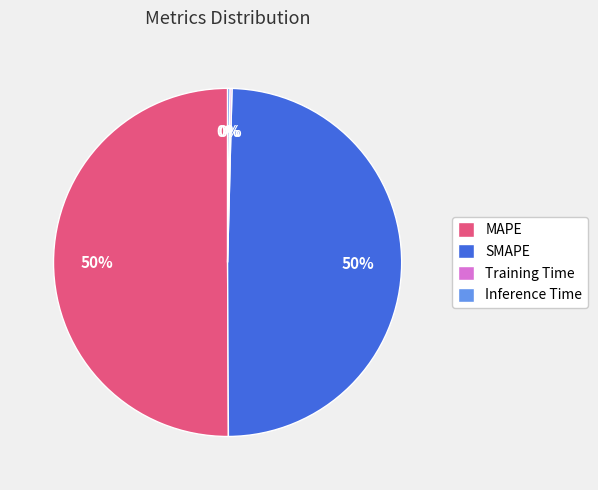

Which slice represents more than half of the pie?

MAPE